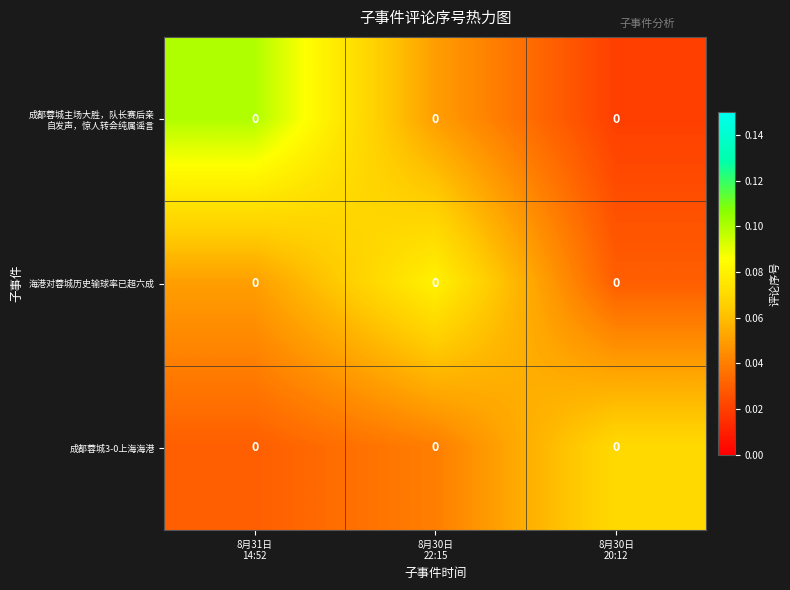

Which series has the widest spread of values?

成都蓉城主场大胜，队长赛后亲 自发声，惊人转会纯属谣言